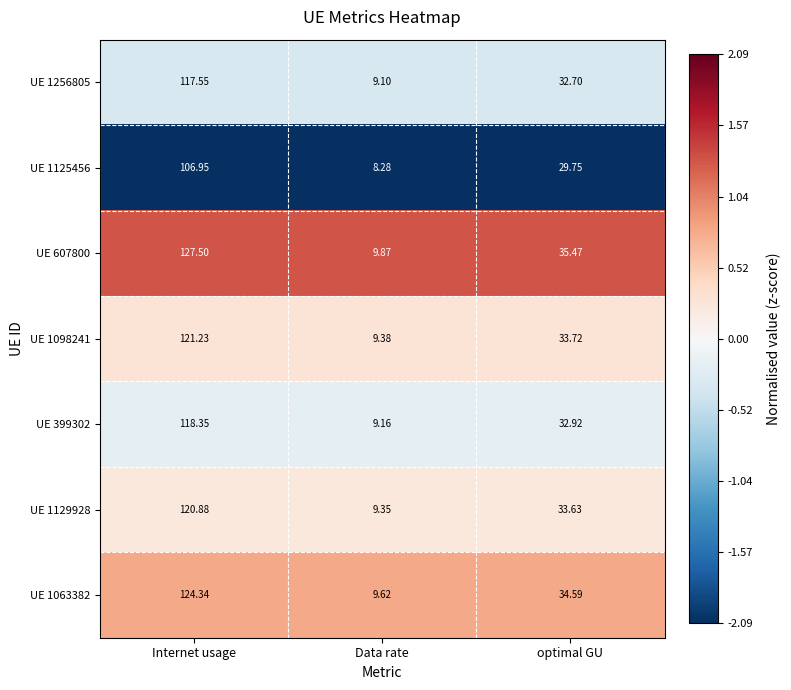

At which category is the sum across all series the highest?

Internet usage